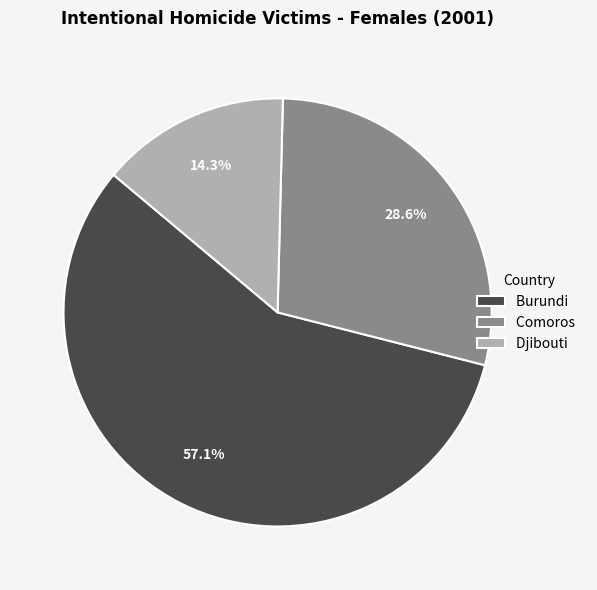

Is it true that Comoros is 37% of the pie?

False